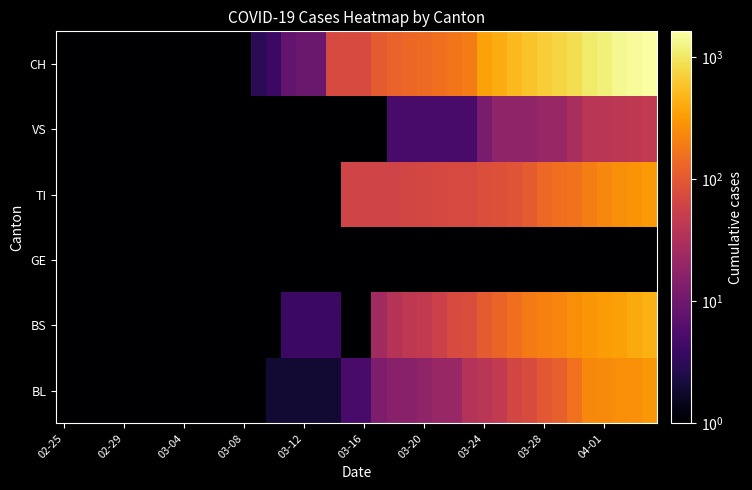

What is the maximum value shown in the chart?

3.2